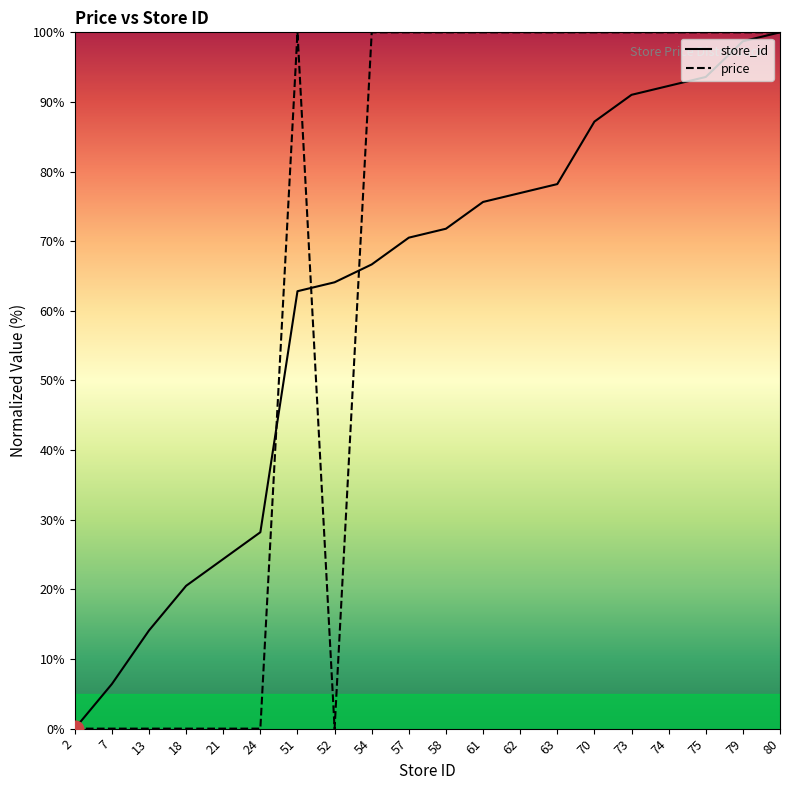

Does the chart have visible grid lines?

No